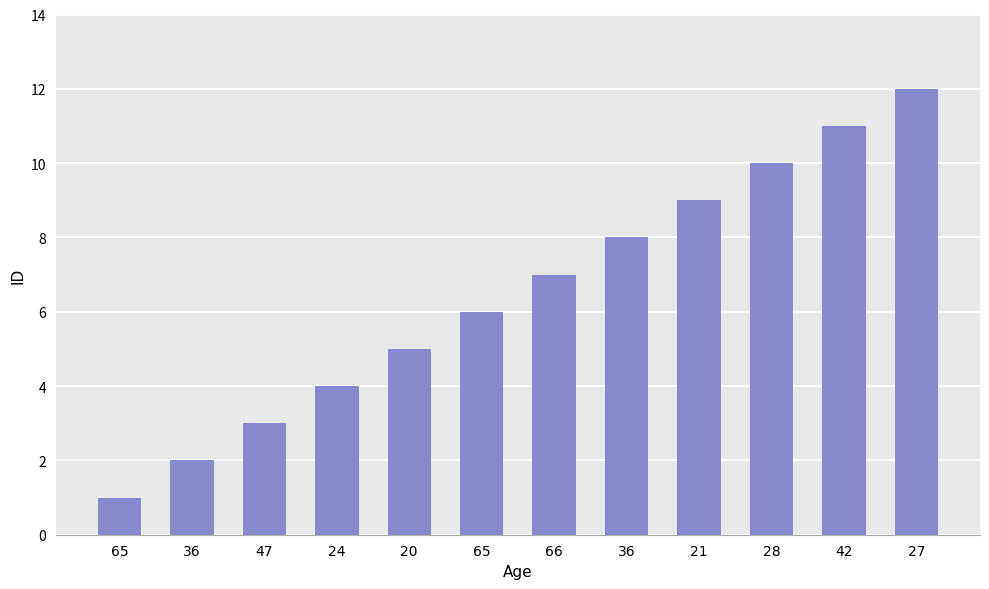

How many data points does each series have?

12